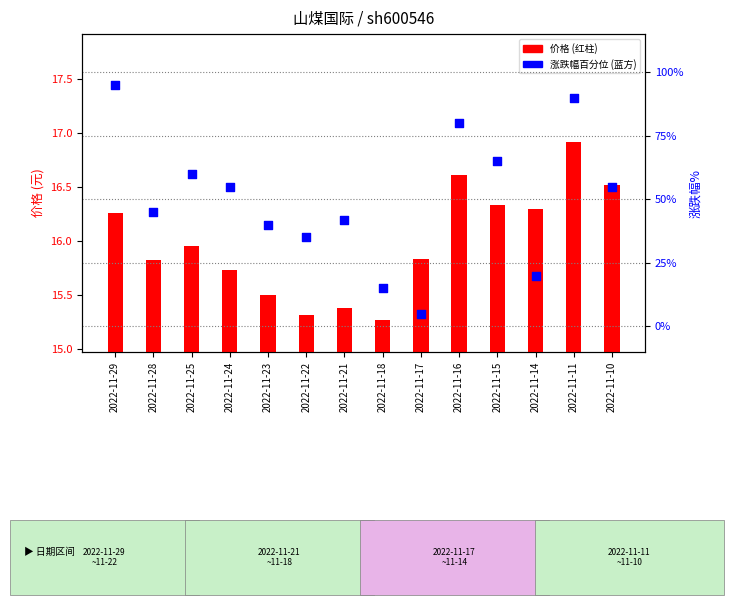

Which series reaches the maximum Y coordinate?

涨跌幅百分位